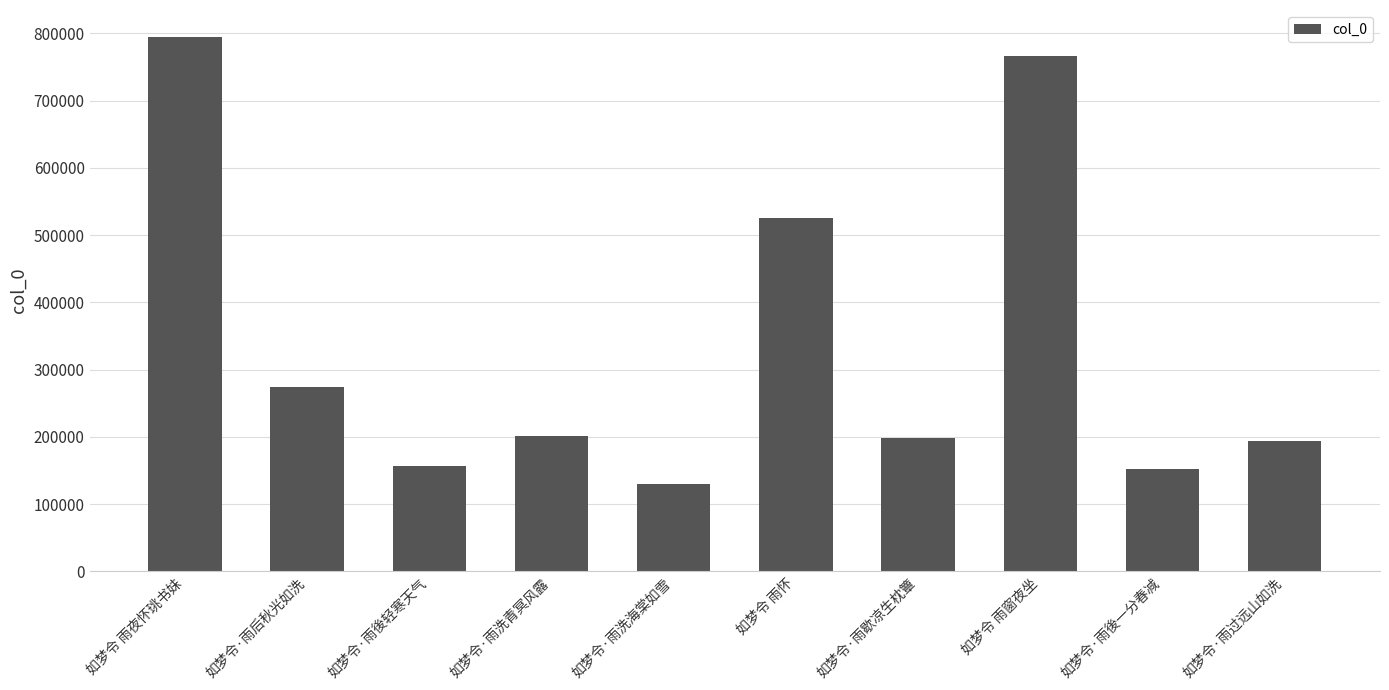

Approximately how many times larger is the value at 如梦令·雨过远山如洗 compared to 如梦令·雨歇凉生枕簟?

1.0